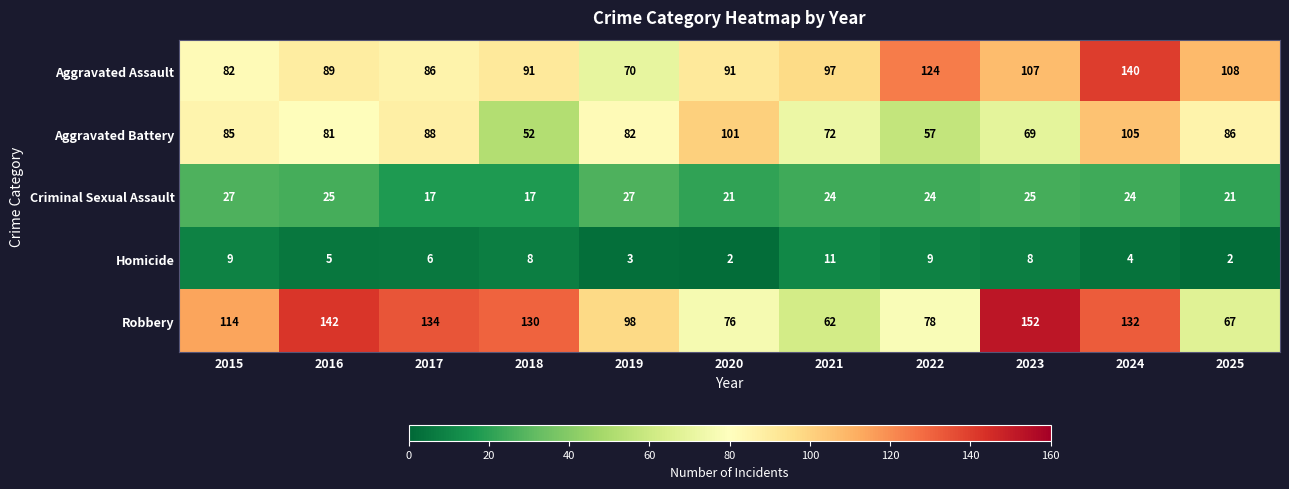

What is the difference between the maximum and second lowest values in the Criminal Sexual Assault series?

10